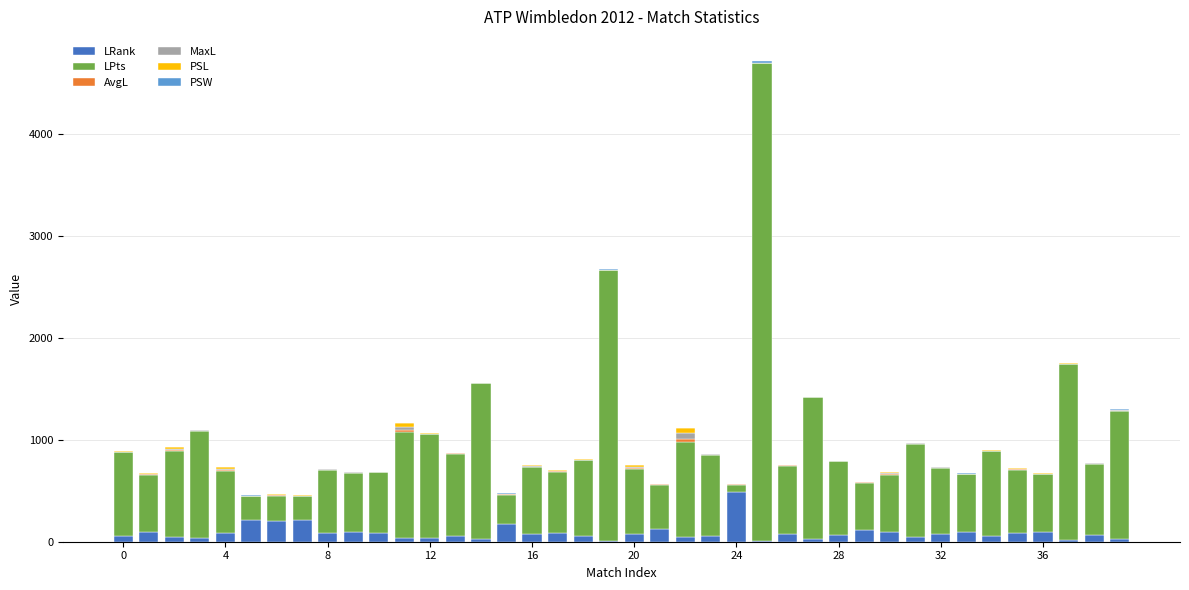

What is the maximum value for LRank?

491.0